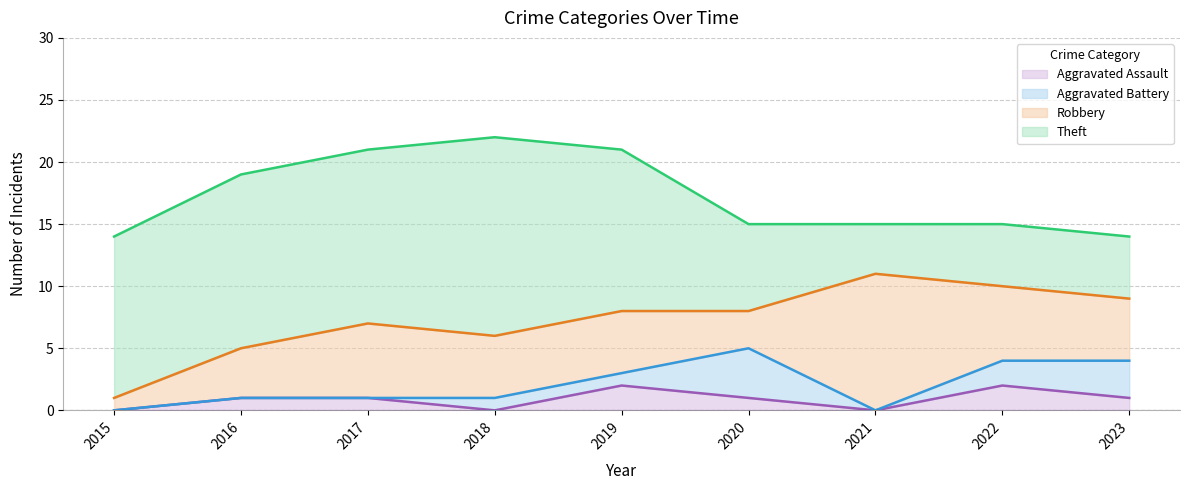

What are all the series names shown in the legend?

Aggravated Assault, Aggravated Battery, Robbery, Theft